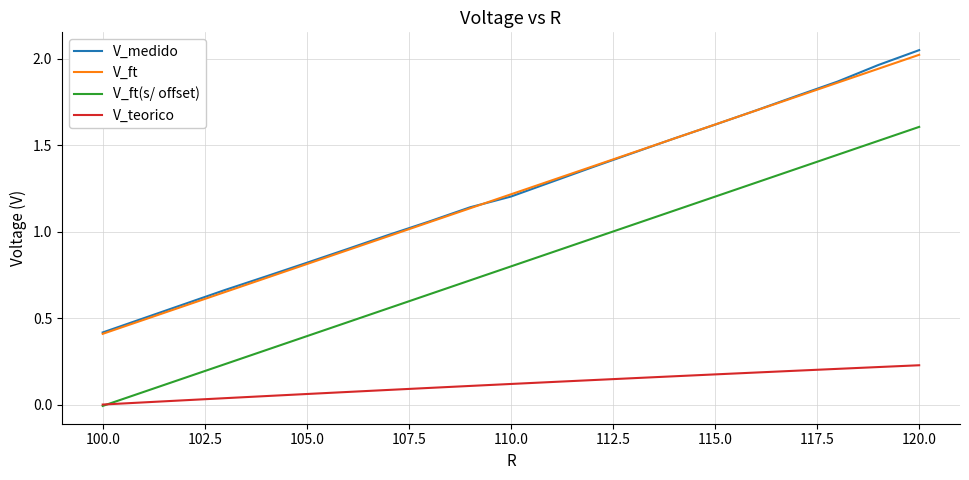

Is this an area chart (filled region under the line)?

No